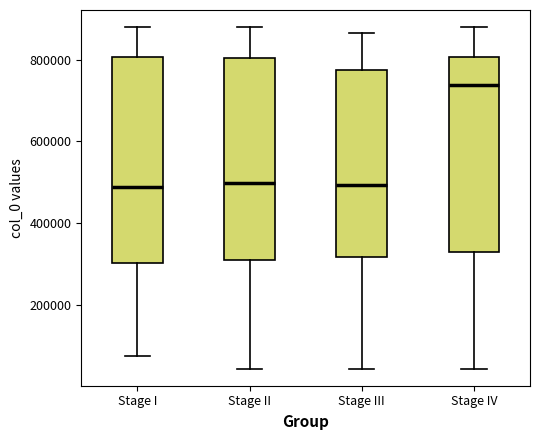

Reading left to right, read every box against the y-axis: the position of its median line, the range the box covers, and the ends of its whiskers. The values are not printed on the chart, so give them approximately, as read against the axis.

Stage I: median 480000, box 300000 to 800000, whiskers 80000 to 880000
Stage II: median 500000, box 300000 to 800000, whiskers 40000 to 880000
Stage III: median 500000, box 320000 to 780000, whiskers 40000 to 860000
Stage IV: median 740000, box 320000 to 800000, whiskers 40000 to 880000